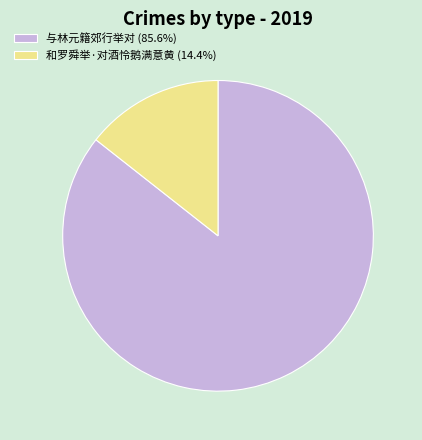

Which slice is the smallest?

和罗舜举·对酒怜鹅满意黄